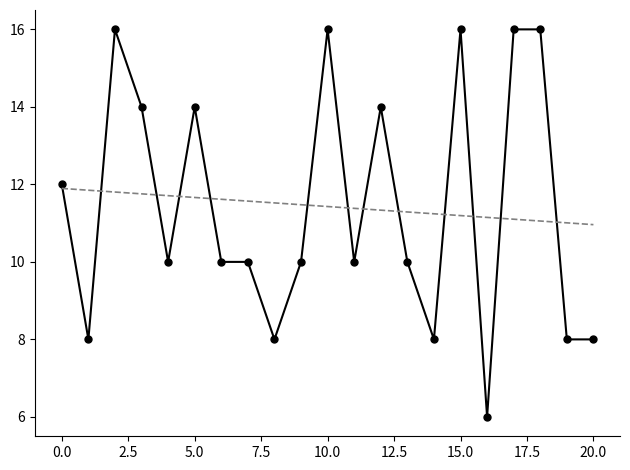

What is the label of the 20th point from the left?

19